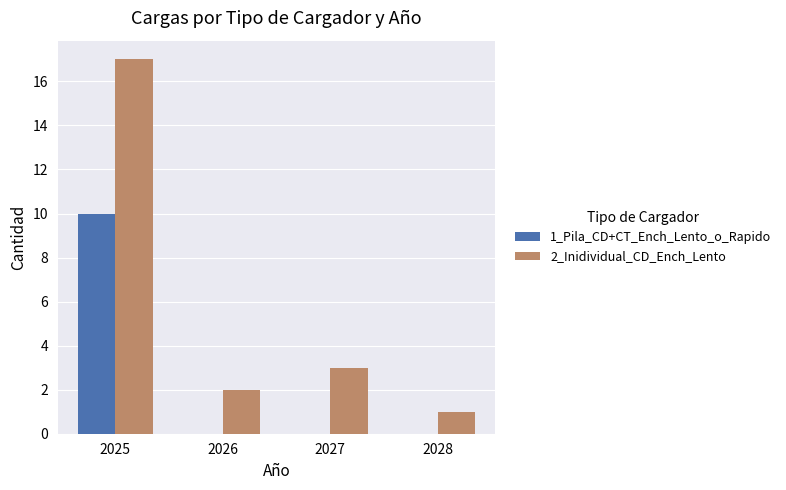

What is the average value of the 2_Inidividual_CD_Ench_Lento series?

6